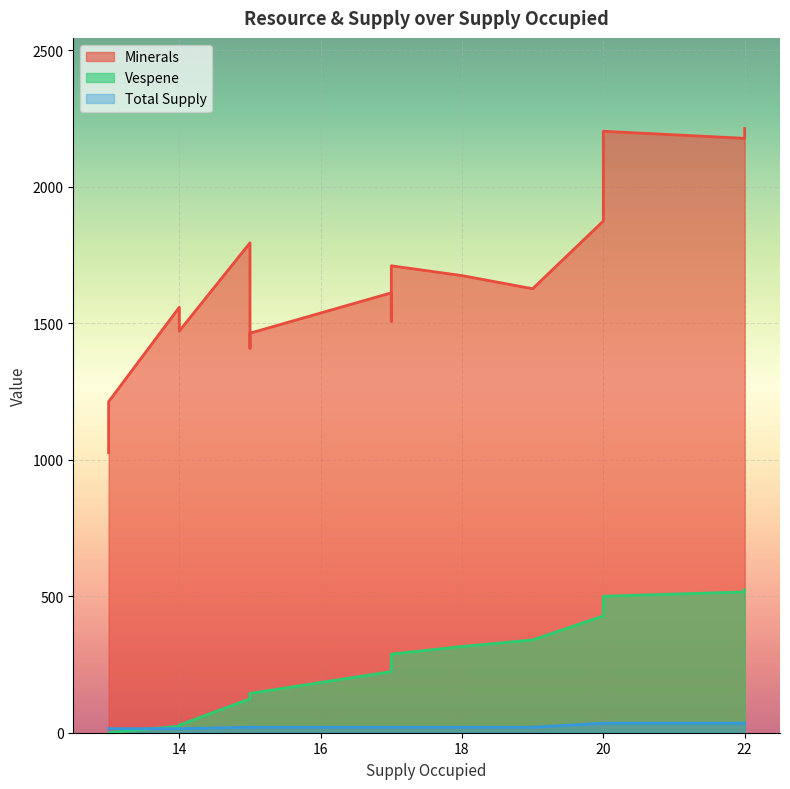

How many values in the Total Supply series are below 20?

4